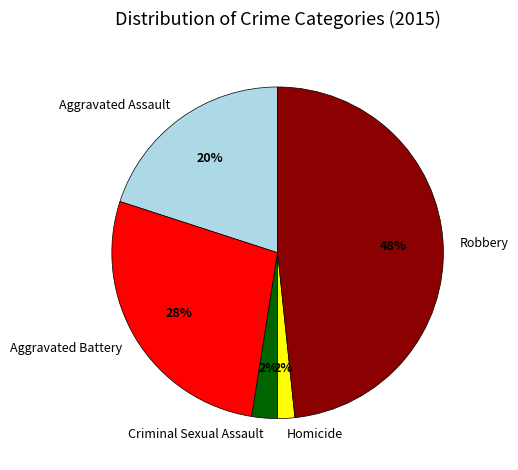

To the nearest percent, what is the average slice percentage?

20%